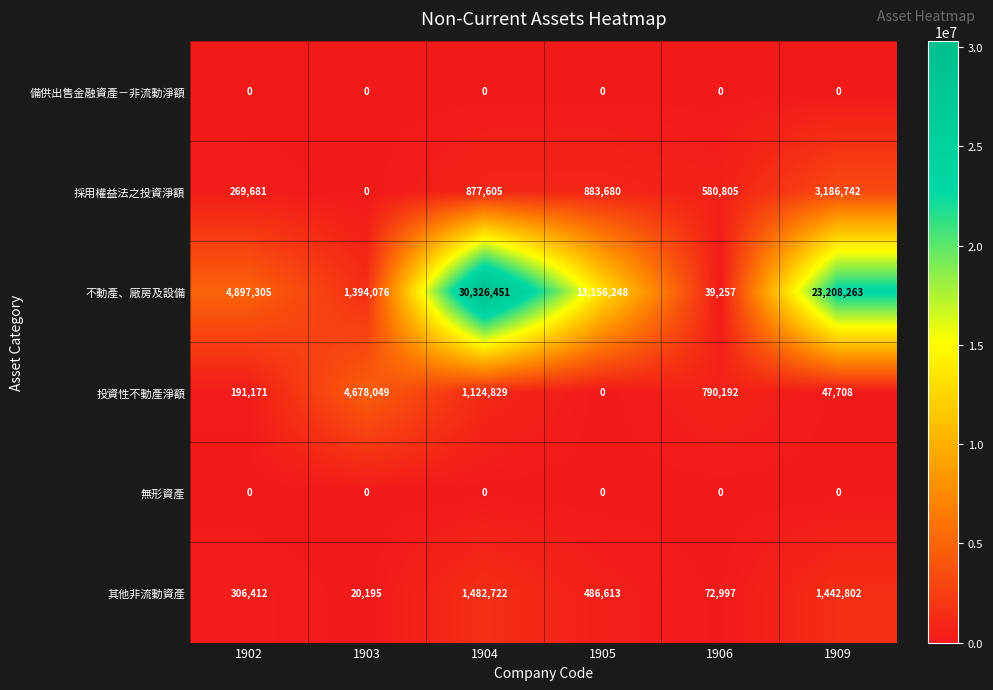

What is the minimum value for 不動產、廠房及設備?

39257